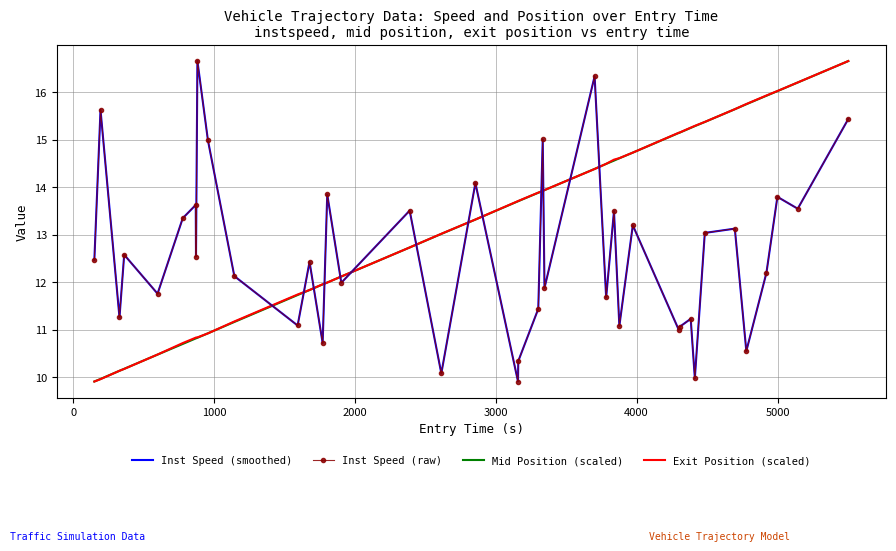

How many series are shown in this chart?

4